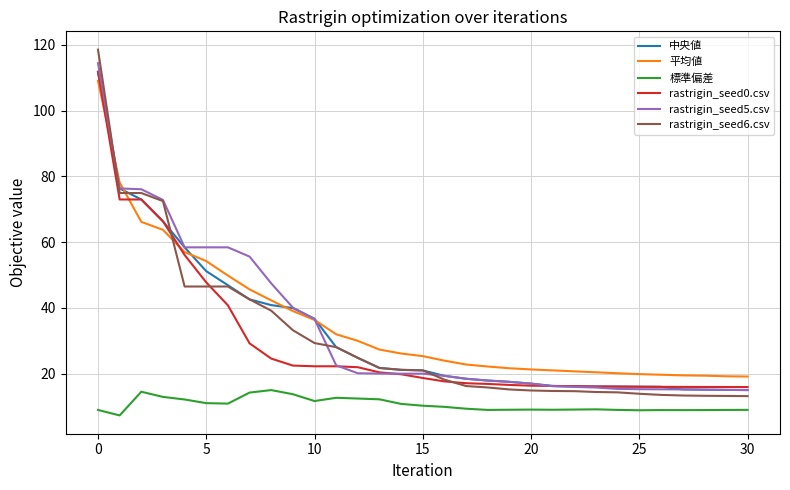

Count the number of data series in this chart.

6